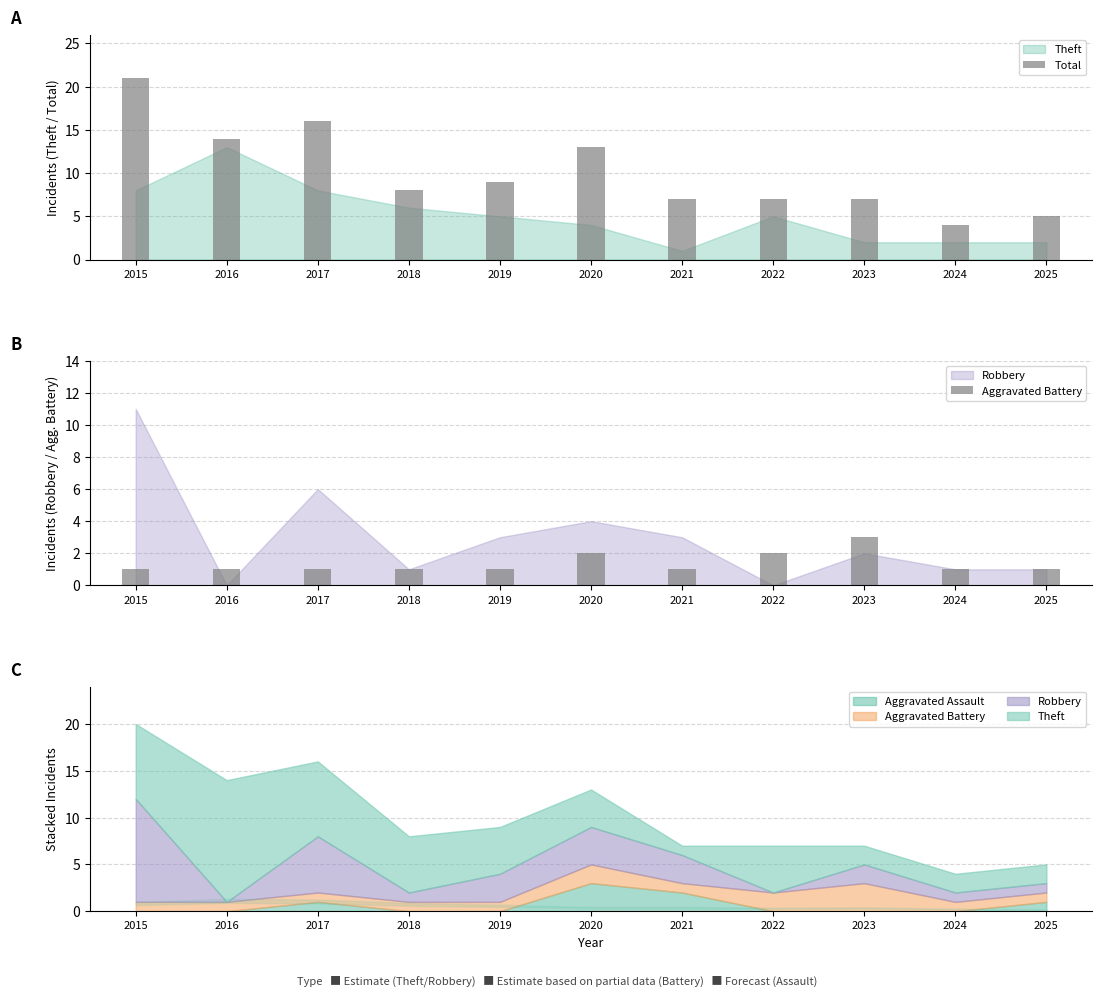

What is the lowest value of the Aggravated Battery series?

1